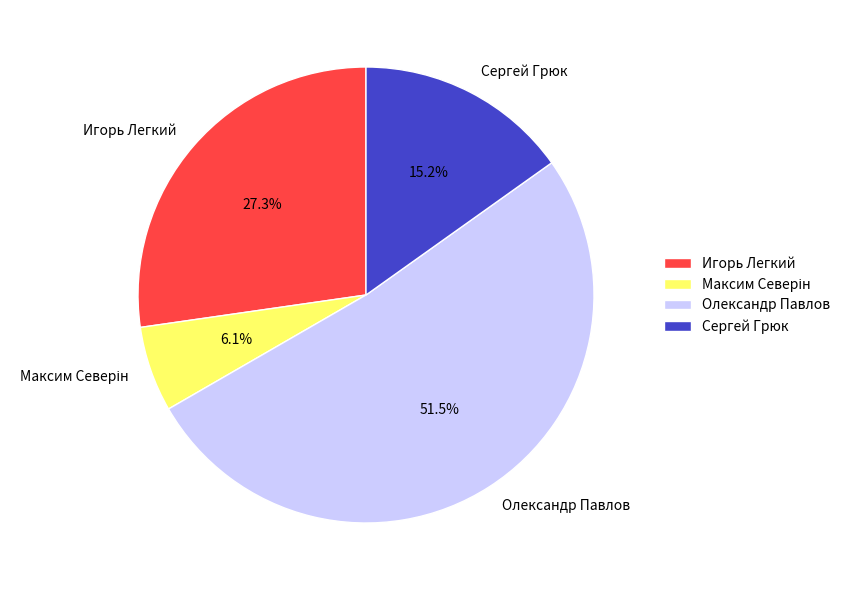

Is there a majority slice in this chart?

Yes